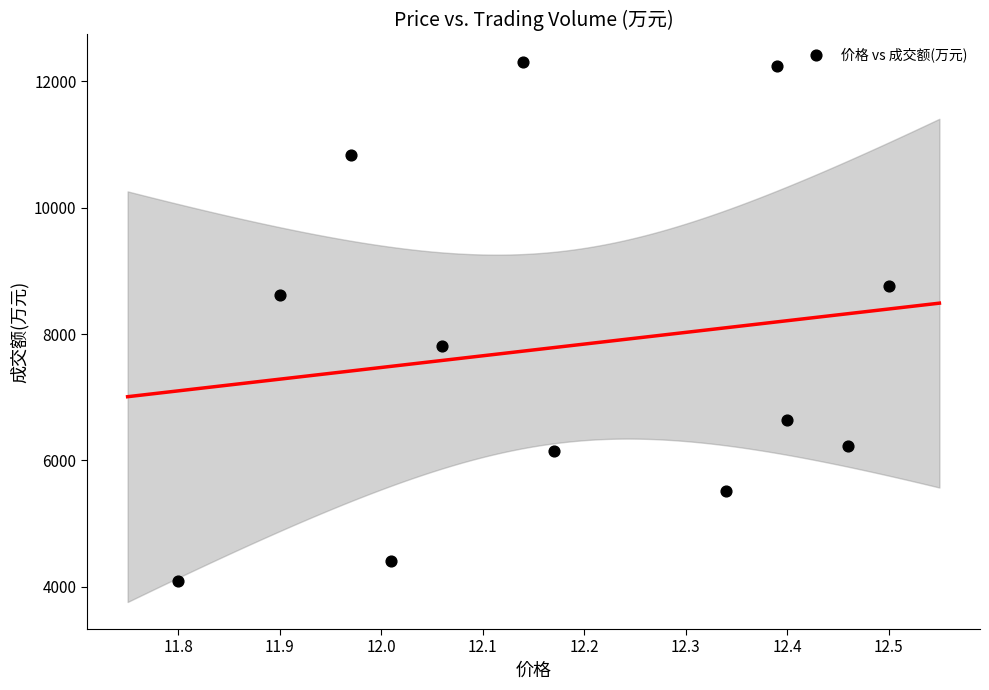

What is the range of Y values (max minus min)?

8224